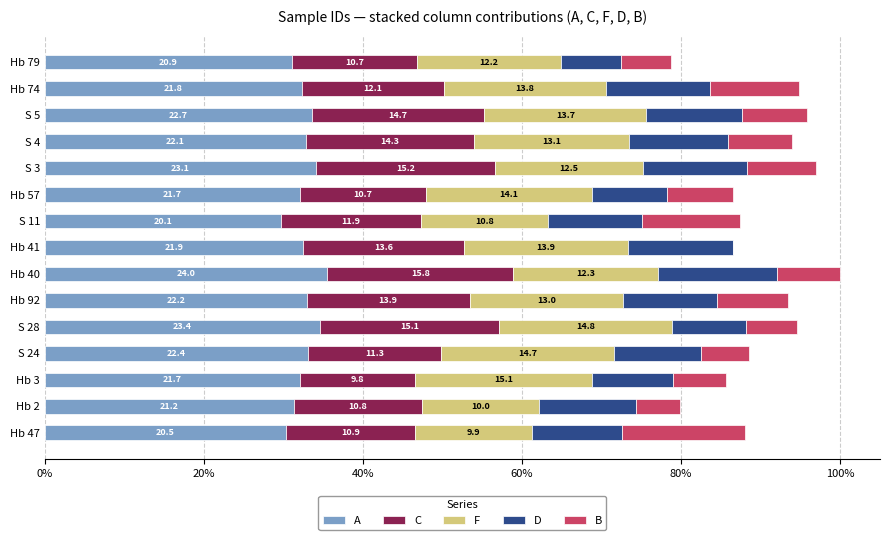

What are all the series names shown in the legend?

A, C, F, D, B